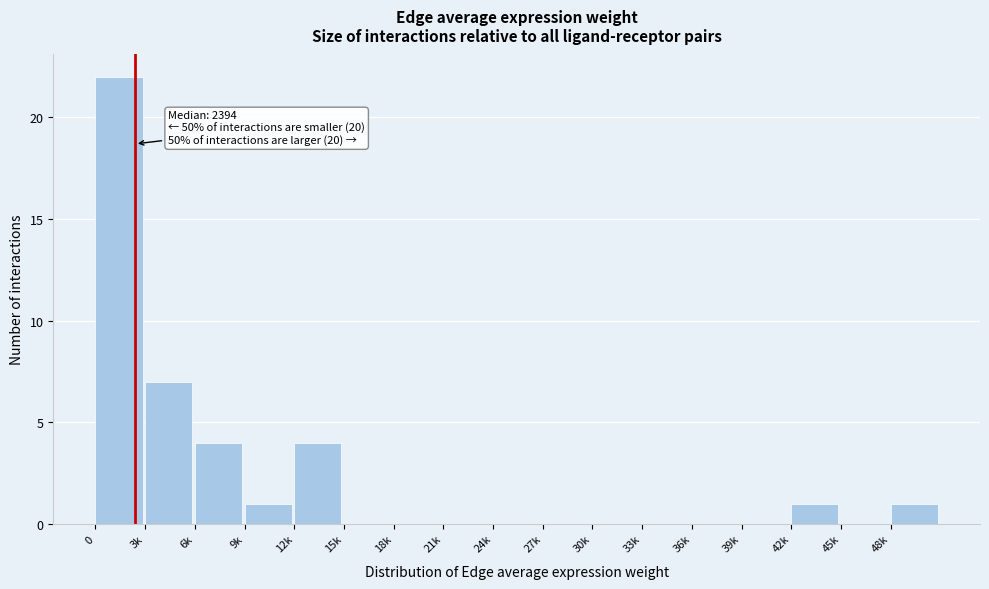

Reading left to right, transcribe all the data shown in this chart.

0=22	3k=7	6k=4	9k=1	12k=4	15k=0	18k=0	21k=0	24k=0	27k=0	30k=0	33k=0	36k=0	39k=0	42k=1	45k=0	48k=1